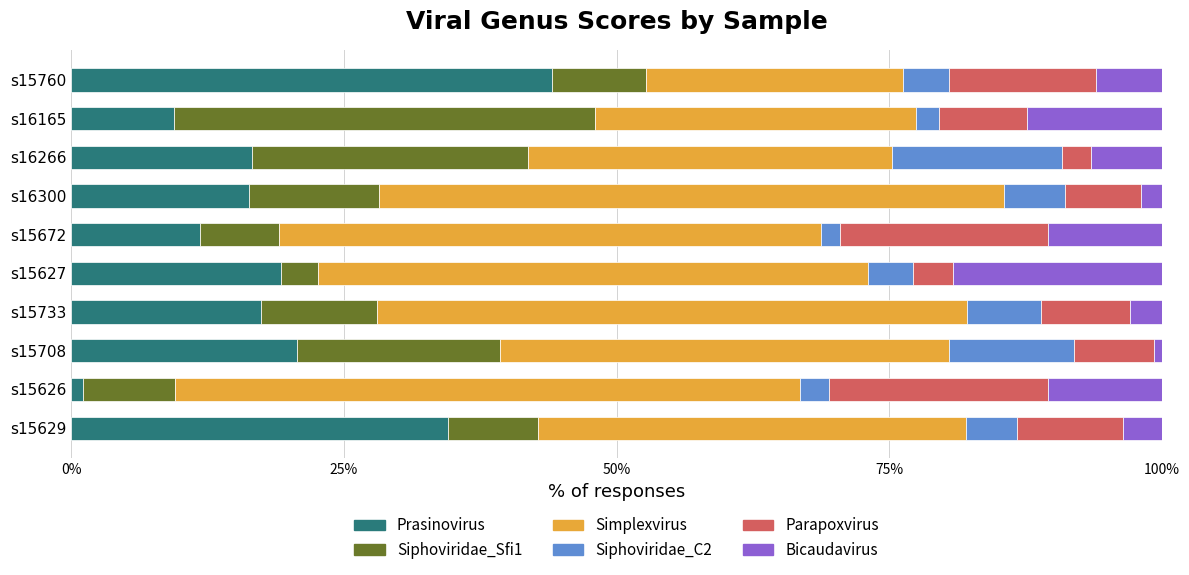

What is the total value across all series at s16165?

100.0